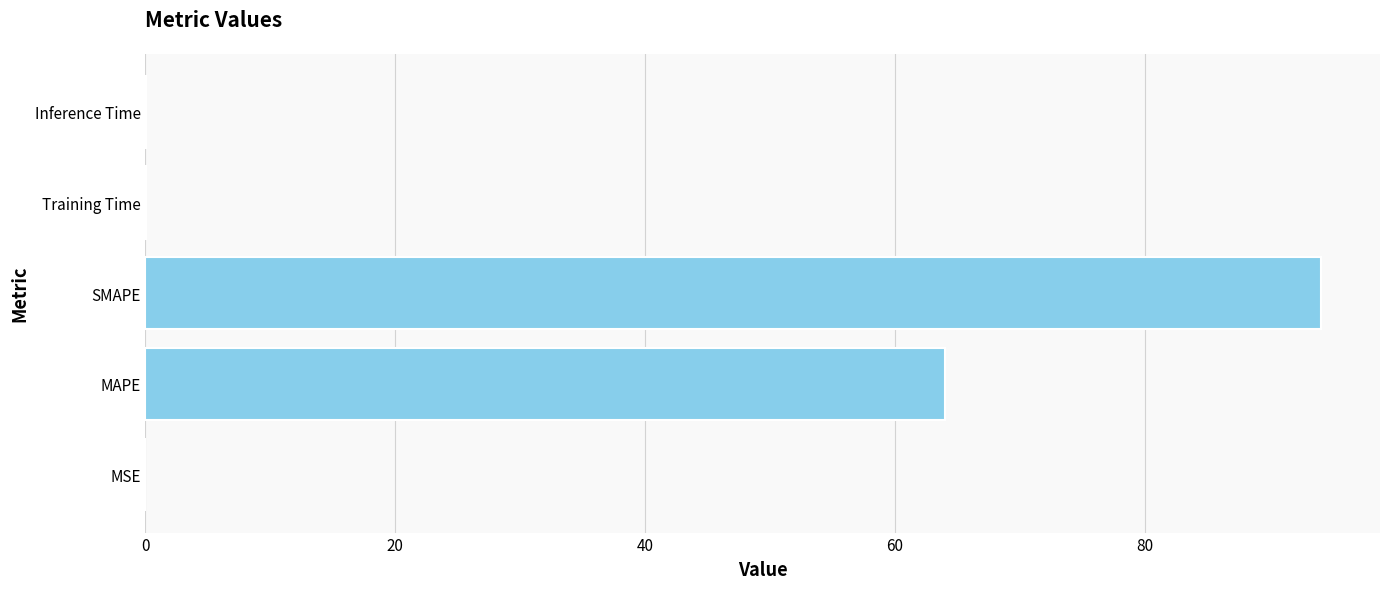

Count the number of categories in the chart.

5